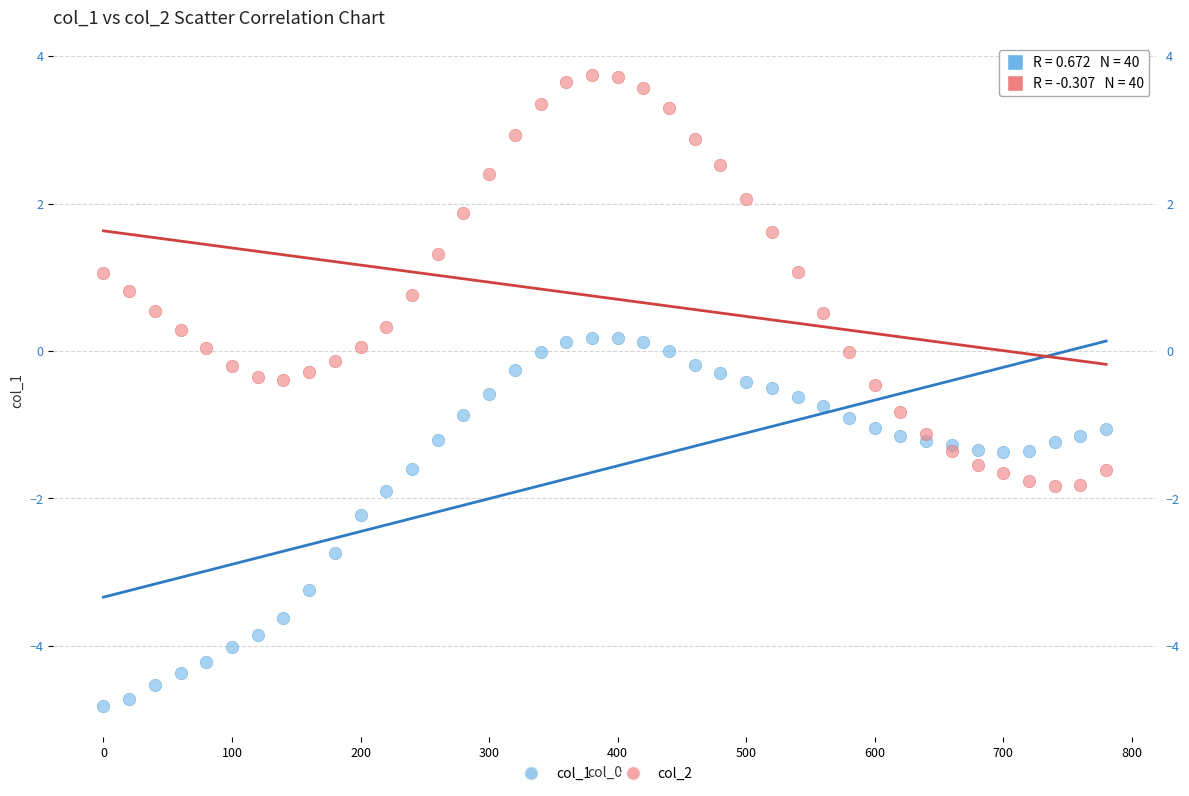

Which series has the largest Y range (max minus min)?

col_2